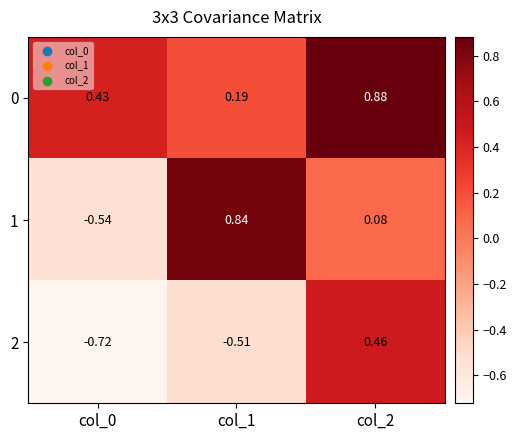

Is the value of 1 at col_1 greater than the value of 0 at col_0?

Yes